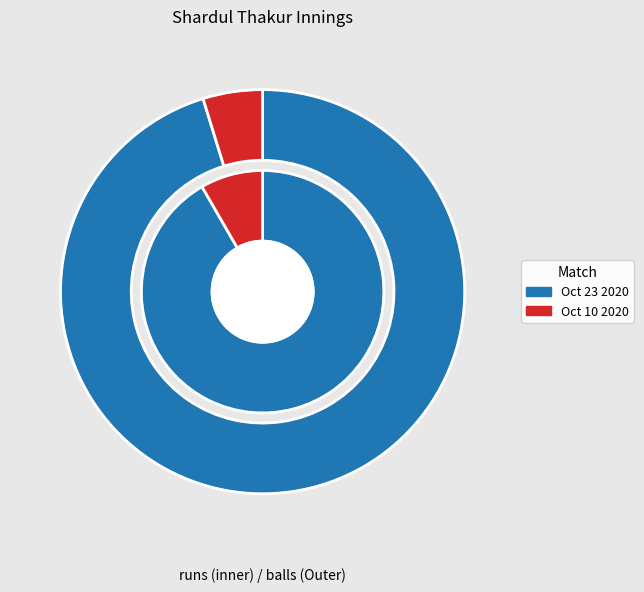

To the nearest percent, what is the combined percentage of Oct 23 2020 and Oct 10 2020?

100%